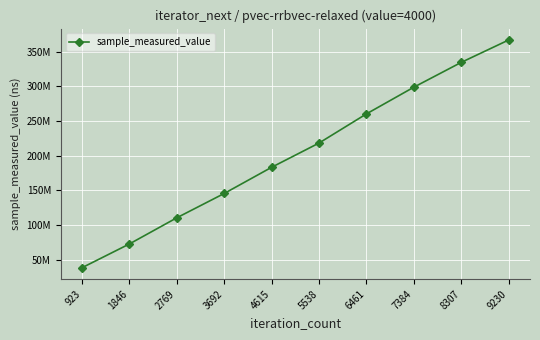

What is the maximum value shown in the chart?

366653237